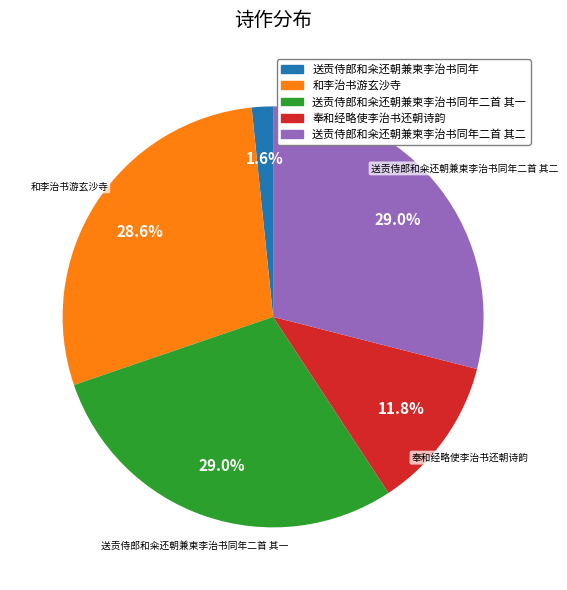

Approximately how many times larger is the value at 奉和经略使李治书还朝诗韵 compared to 送贡侍郎和籴还朝兼柬李治书同年二首 其一?

0.4